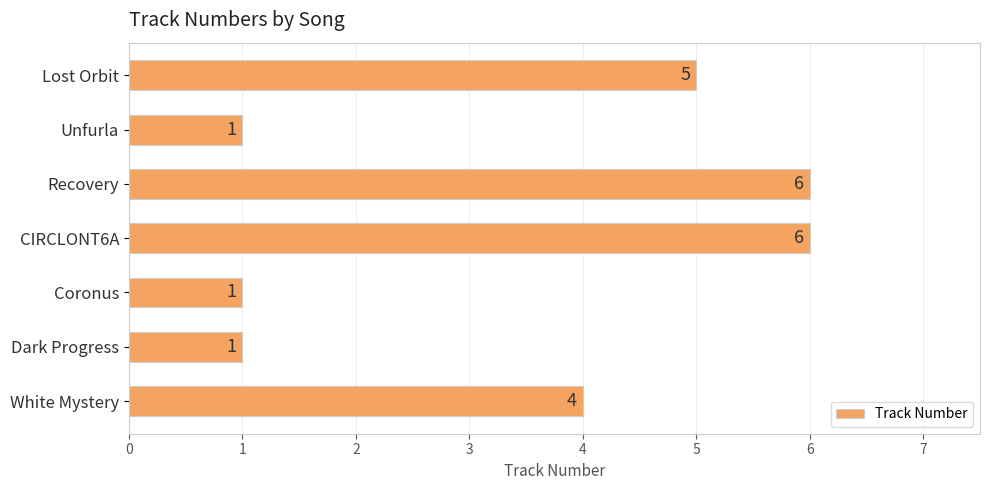

The value at Dark Progress is 1. True or false?

True